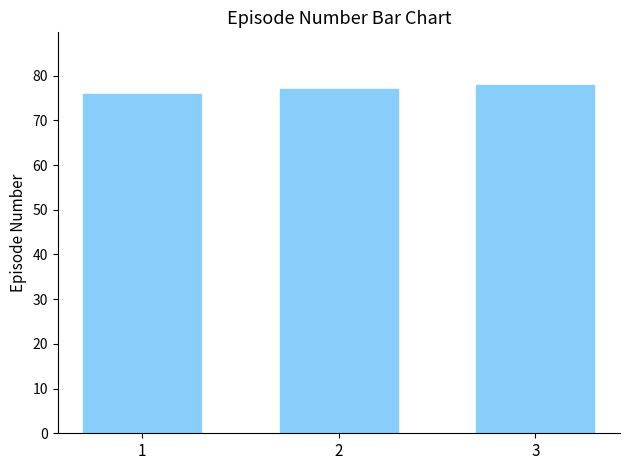

Rank the categories by value from highest to lowest.

3, 2, 1